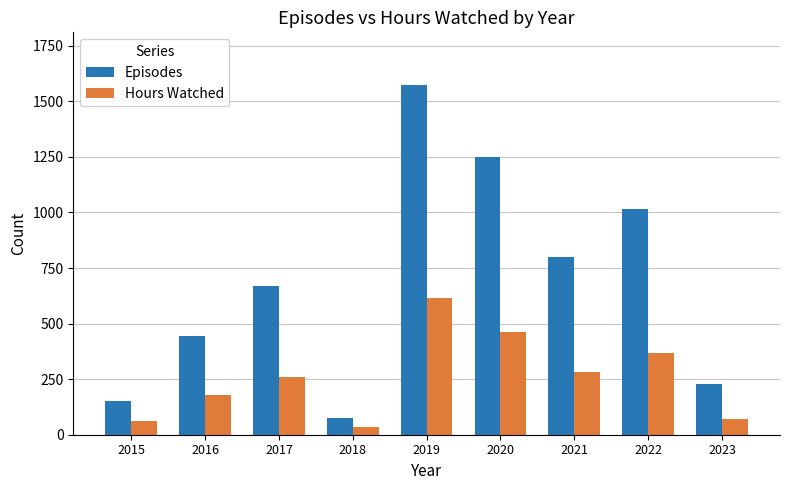

What is the average value of the Episodes series?

690.0